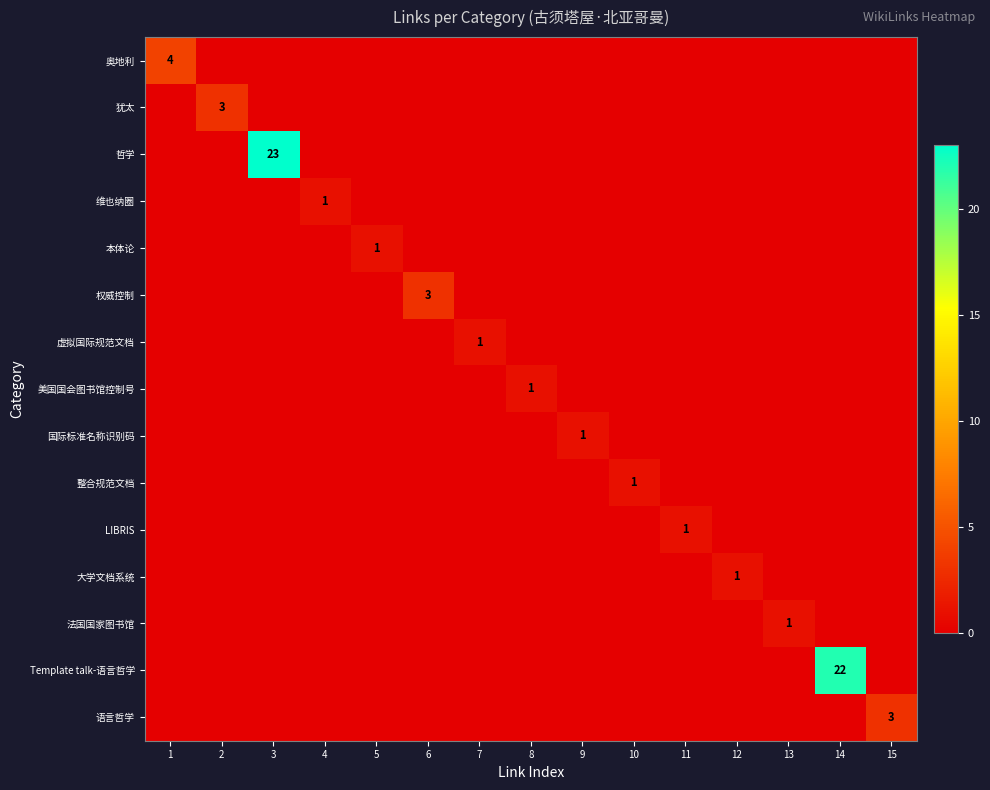

The 国际标准名称识别码 series shows 1 at 11. True or false?

False